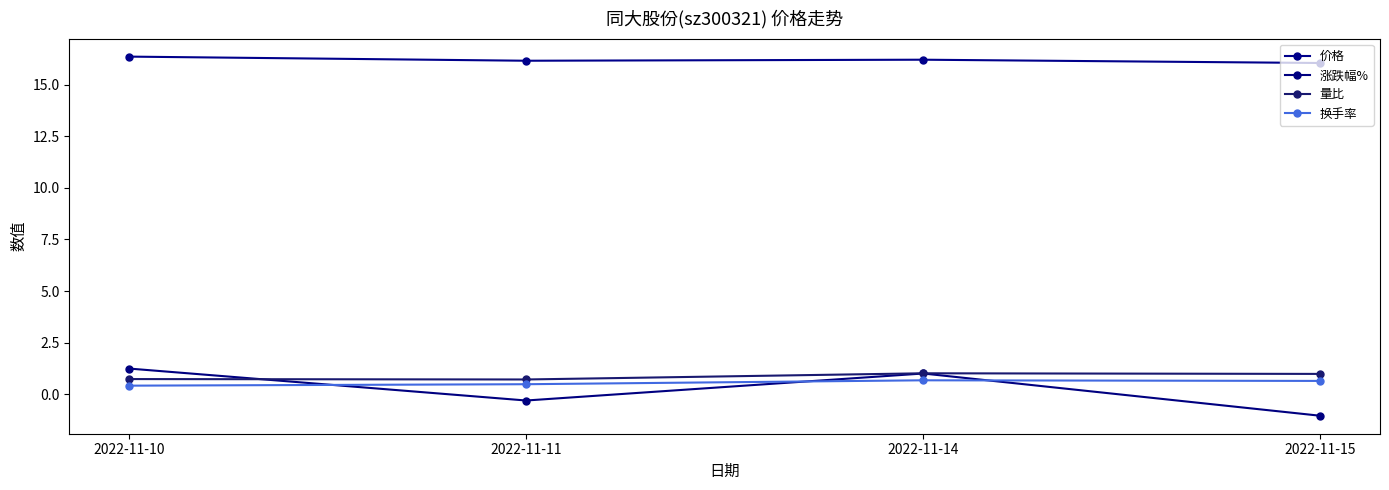

What is the sum of all 换手率 values?

2.2